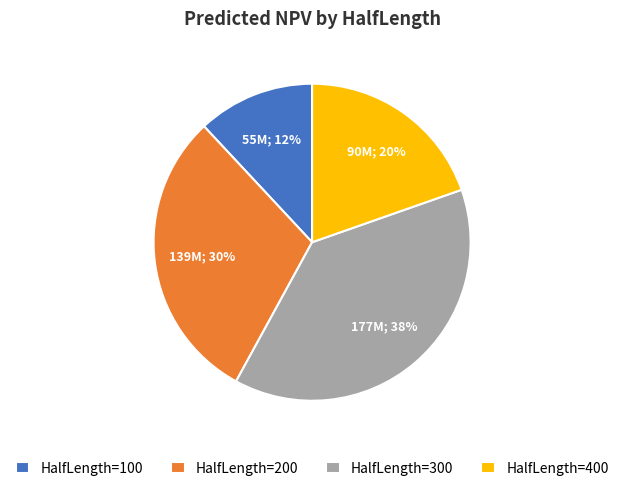

To the nearest percent, what is the combined percentage of HalfLength=300 and HalfLength=400?

58%